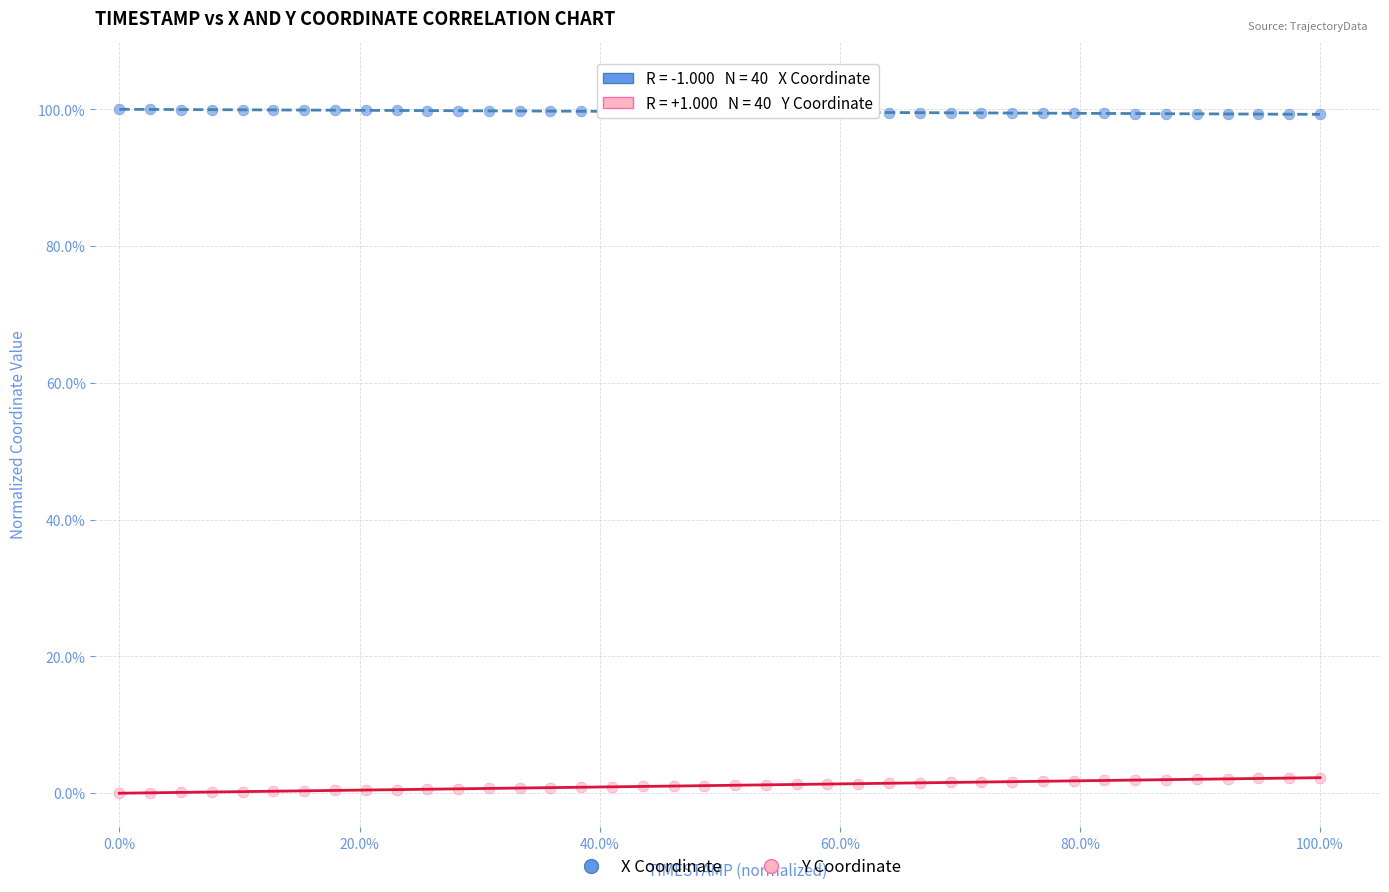

What are all the series names shown in the legend?

X Coordinate, Y Coordinate